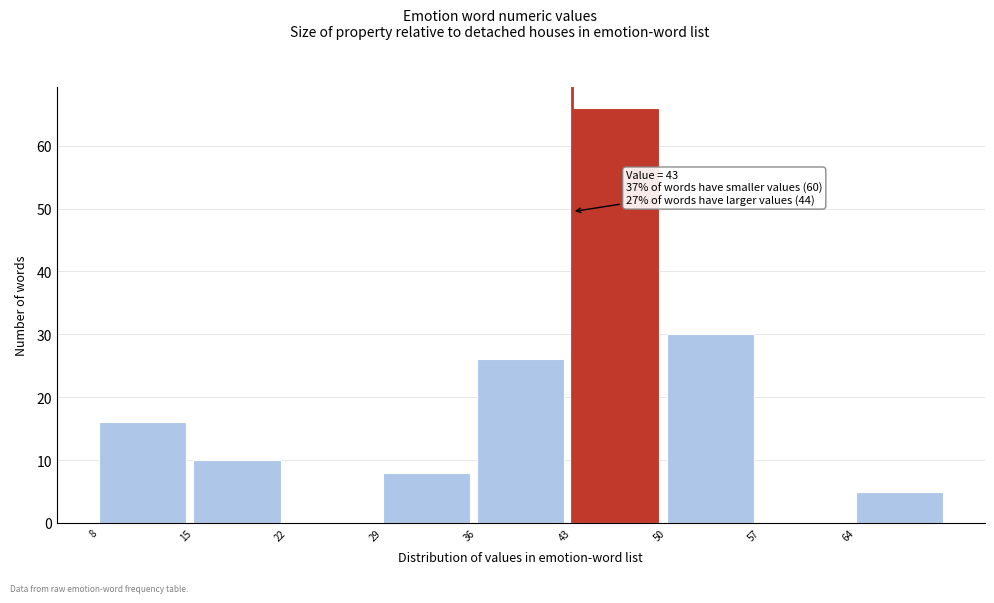

Which range on the x-axis has the tallest bar?

43 to 50